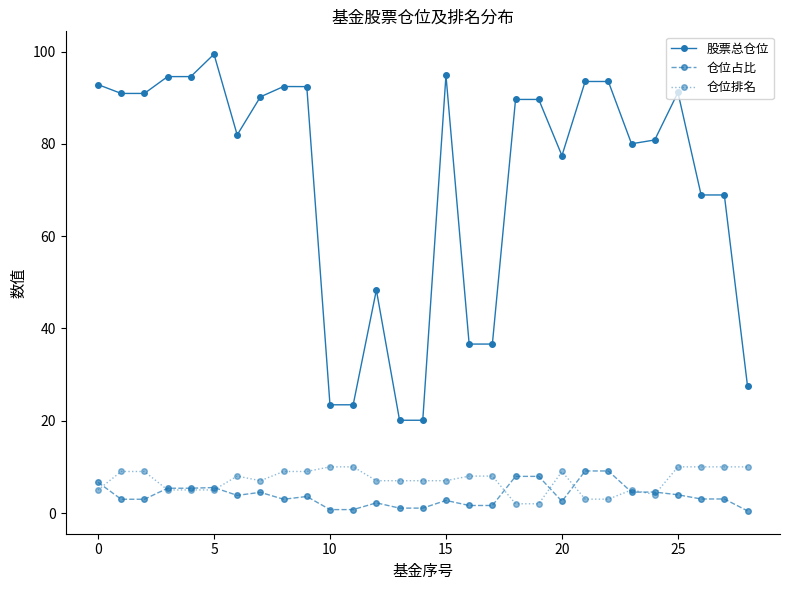

True or false: 仓位占比 has more than 0 points higher than both neighbors.

True